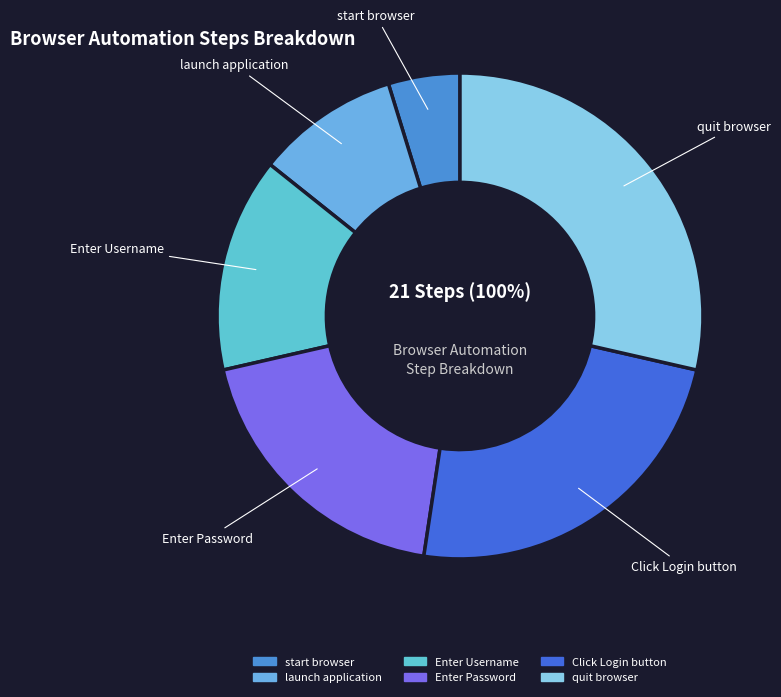

Is the sum of quit browser and start browser greater than half?

No